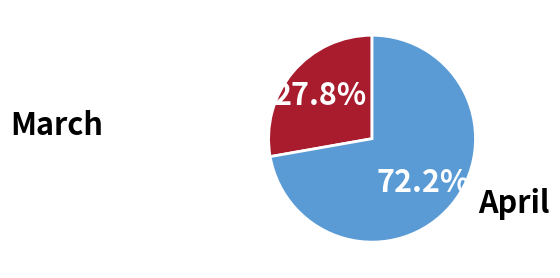

Is the sum of March and April greater than half?

Yes